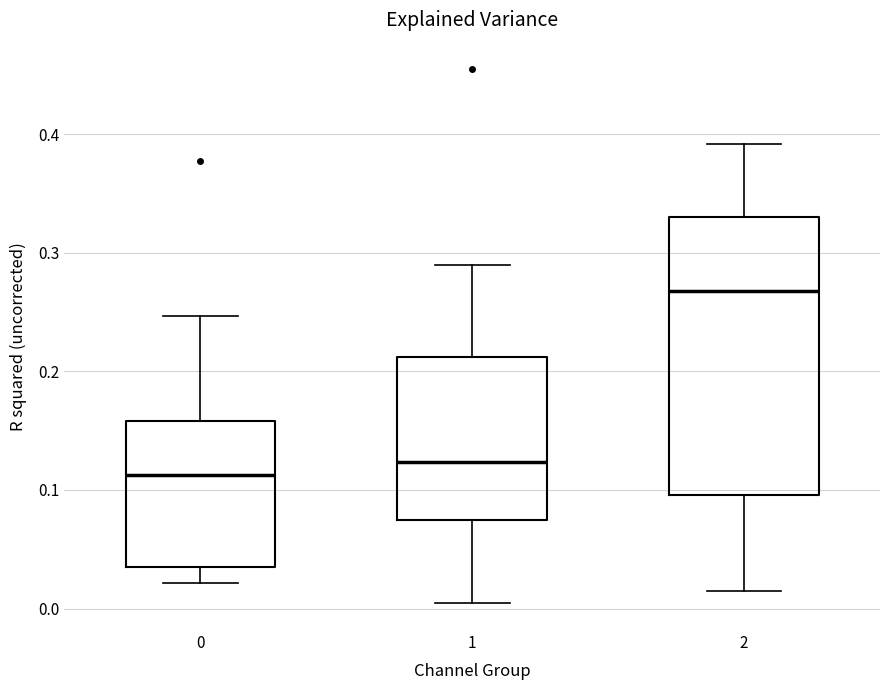

Reading left to right, read every box against the y-axis: the position of its median line, the range the box covers, and the ends of its whiskers. The values are not printed on the chart, so give them approximately, as read against the axis.

0: median 0.11, box 0.03 to 0.16, whiskers 0.02 to 0.25
1: median 0.12, box 0.07 to 0.21, whiskers 0.00 to 0.29
2: median 0.27, box 0.10 to 0.33, whiskers 0.01 to 0.39